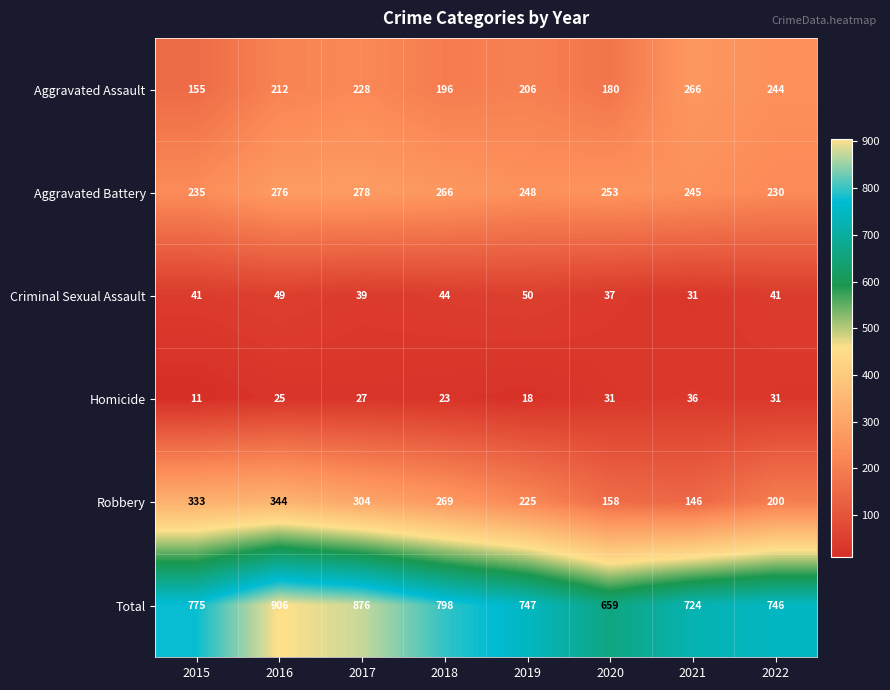

What is the difference between the highest and lowest values at 2018?

775